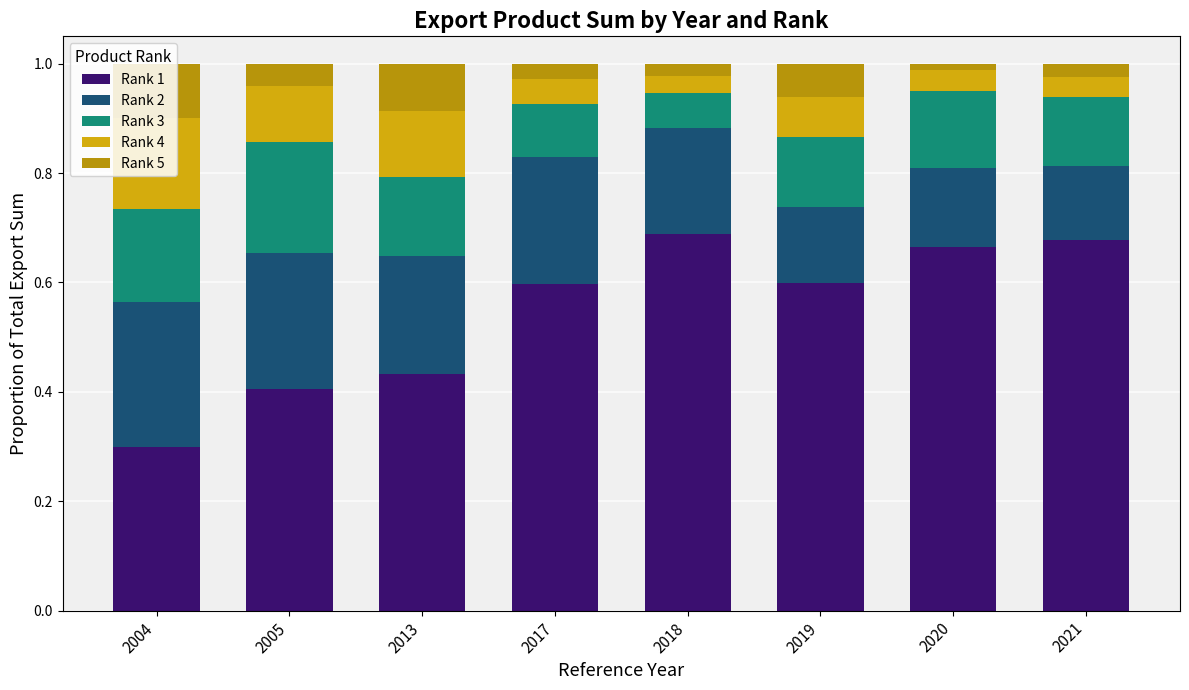

At which label is Rank 2 closest to 0?

2021